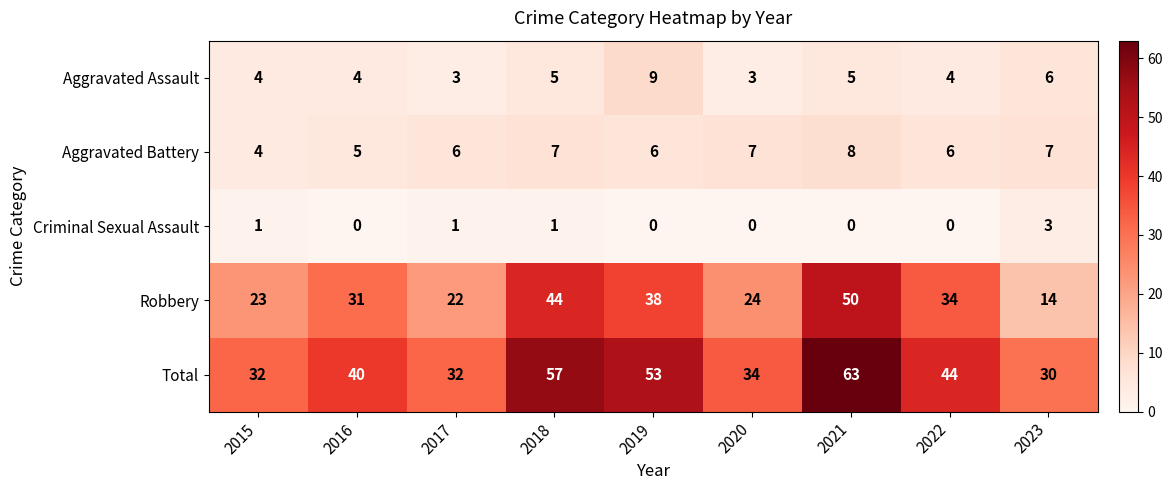

Where is Total nearest to the value 46?

2022